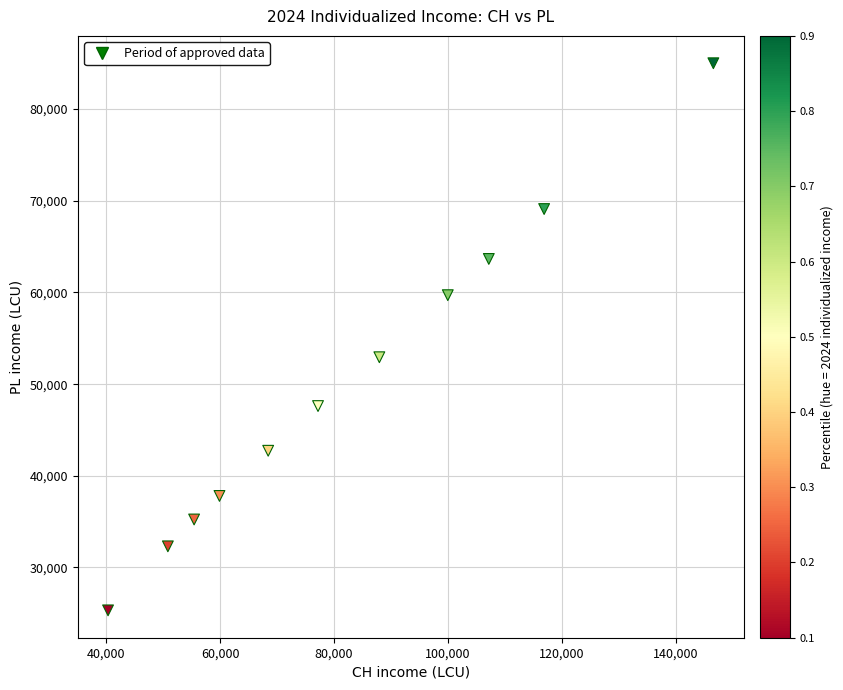

What is the range of Y values (max minus min)?

59681.7